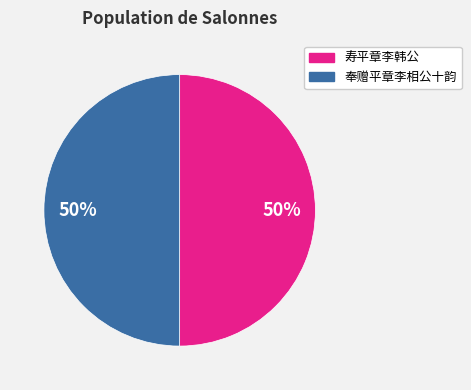

To the nearest percent, what percentage of the pie is 寿平章李韩公?

50%